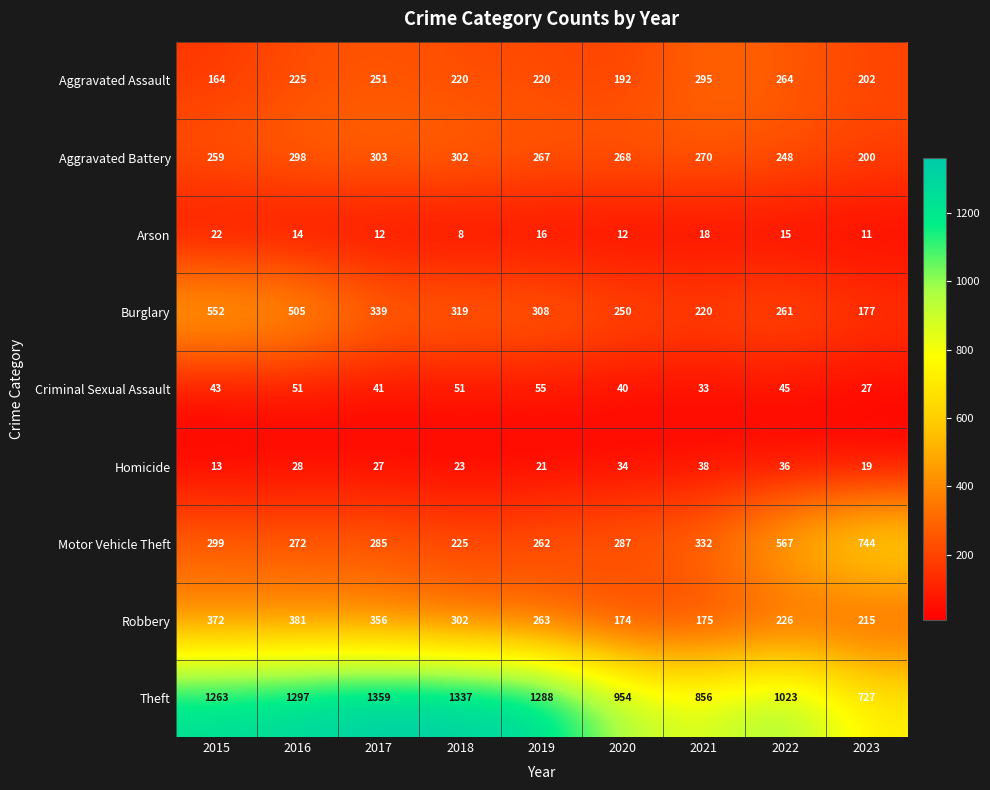

At which category does the chart reach its peak across all series?

2017